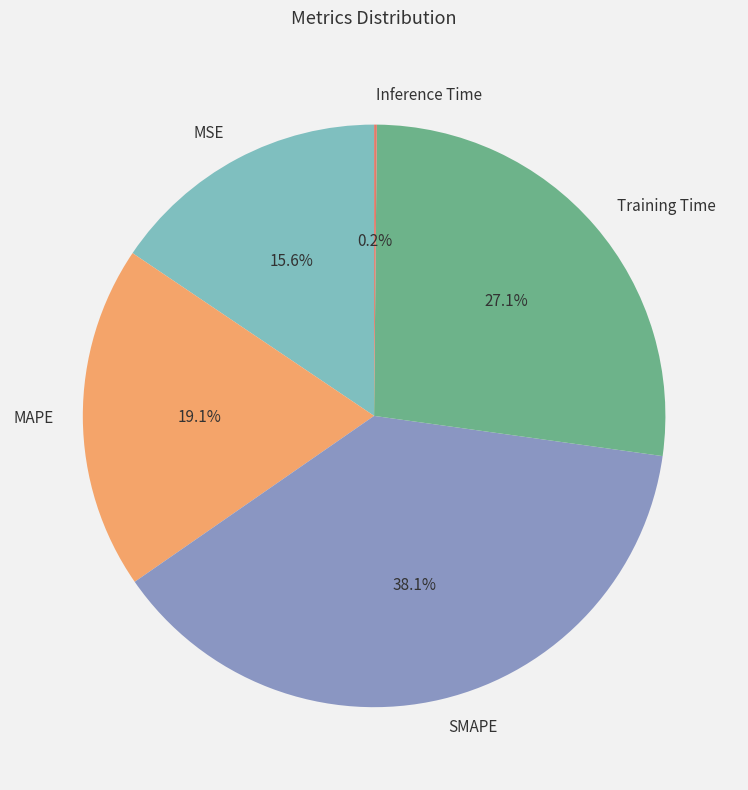

Is there any slice that represents more than half of the pie?

No